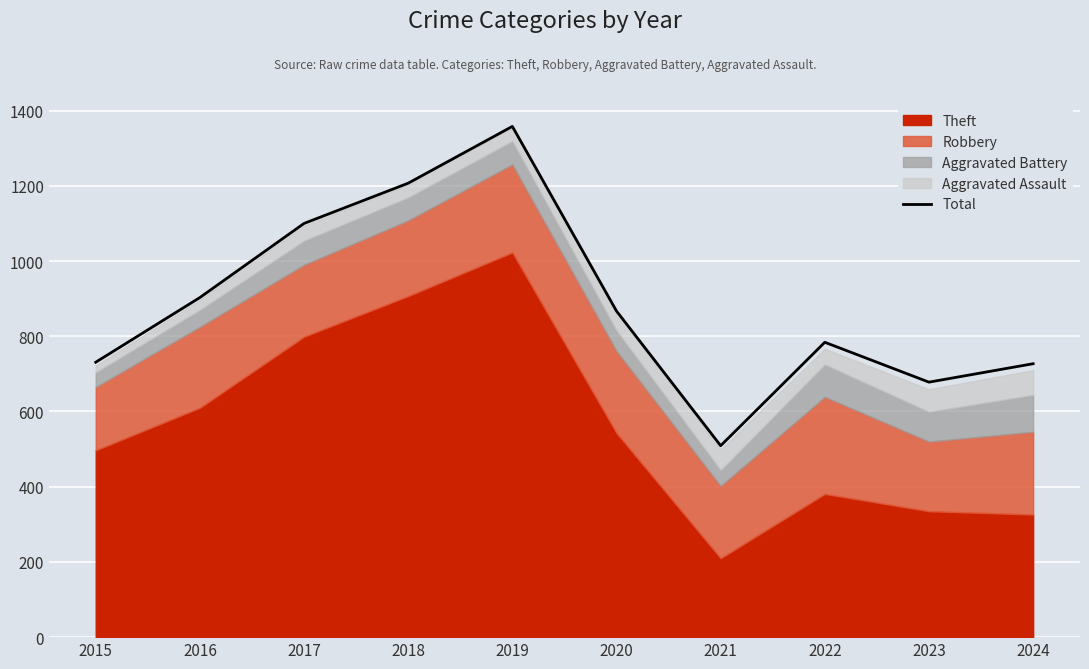

Does the chart display data point markers on the line(s)?

No